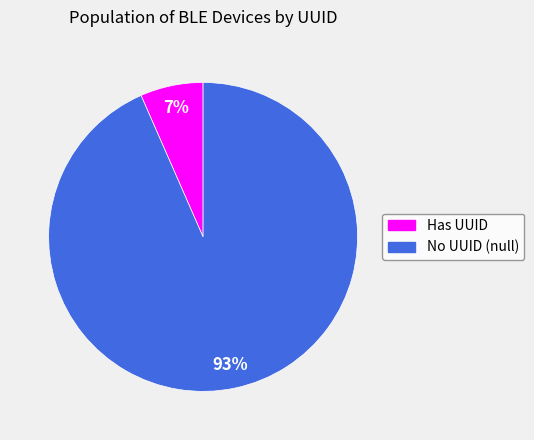

To the nearest percent, what is the average slice percentage?

50%